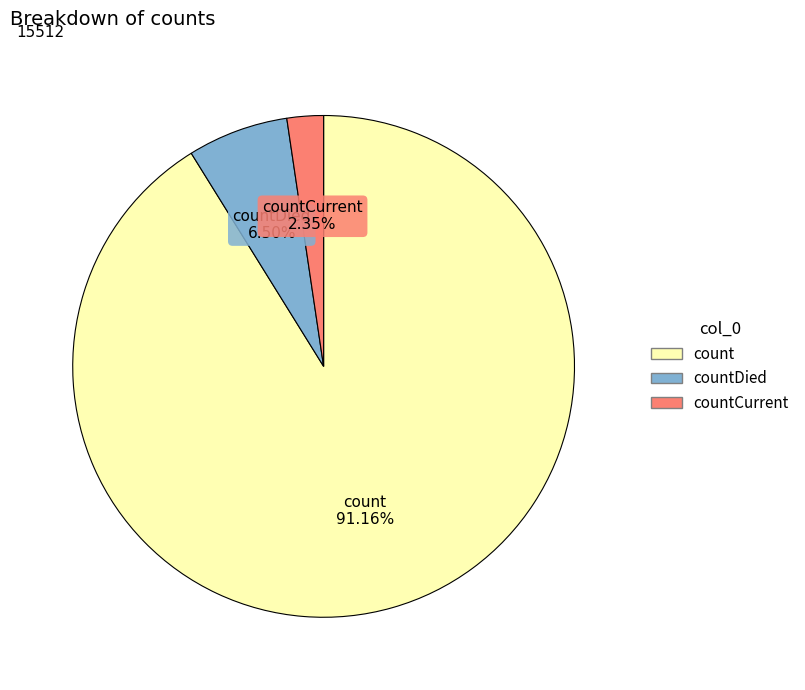

Is there a majority slice in this chart?

Yes